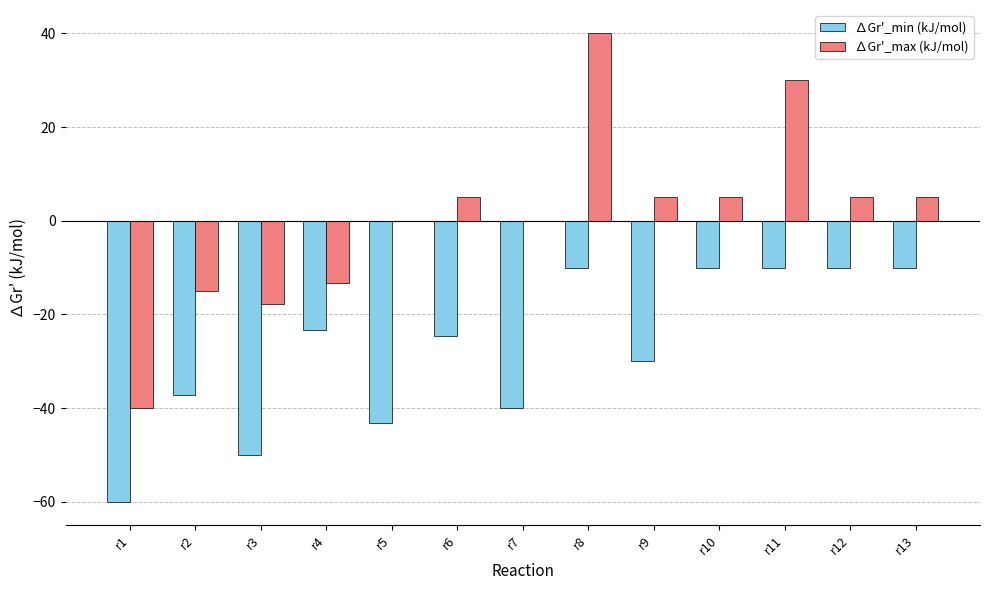

At which category does the chart reach its peak across all series?

r8